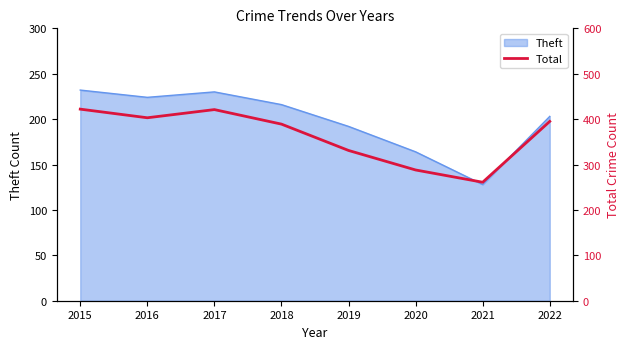

At which label is the value closest to 341?

2019